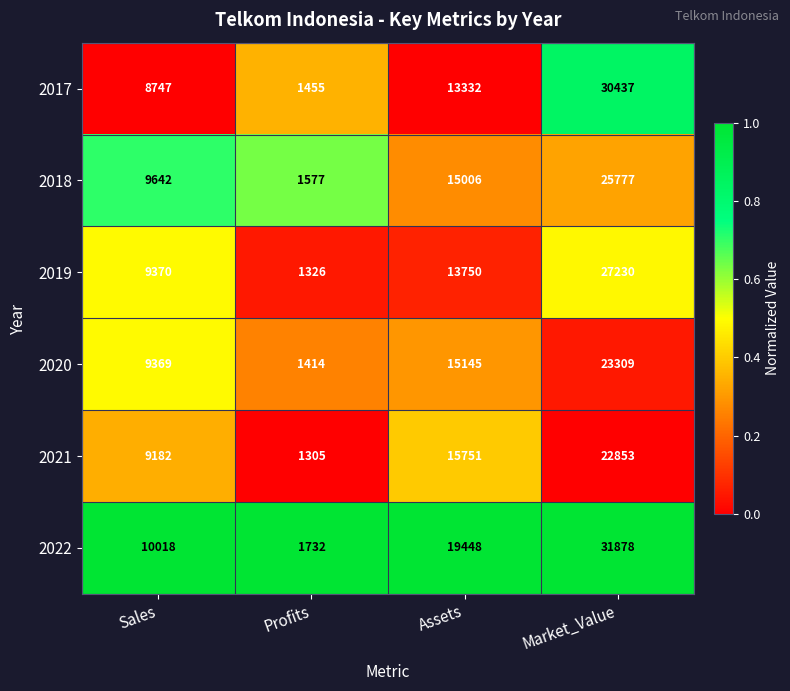

Reading left to right, transcribe all the data shown in this chart.

2017: 8747	1455	13332	30437
2018: 9642	1577	15006	25777
2019: 9370	1326	13750	27230
2020: 9369	1414	15145	23309
2021: 9182	1305	15751	22853
2022: 10018	1732	19448	31878